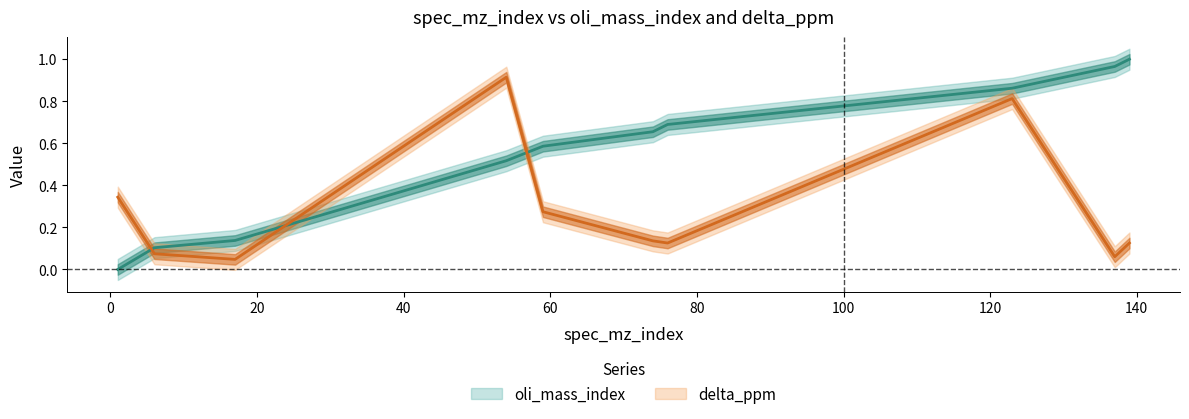

True or false: oli_mass_index has more than 1 interior local peaks.

False